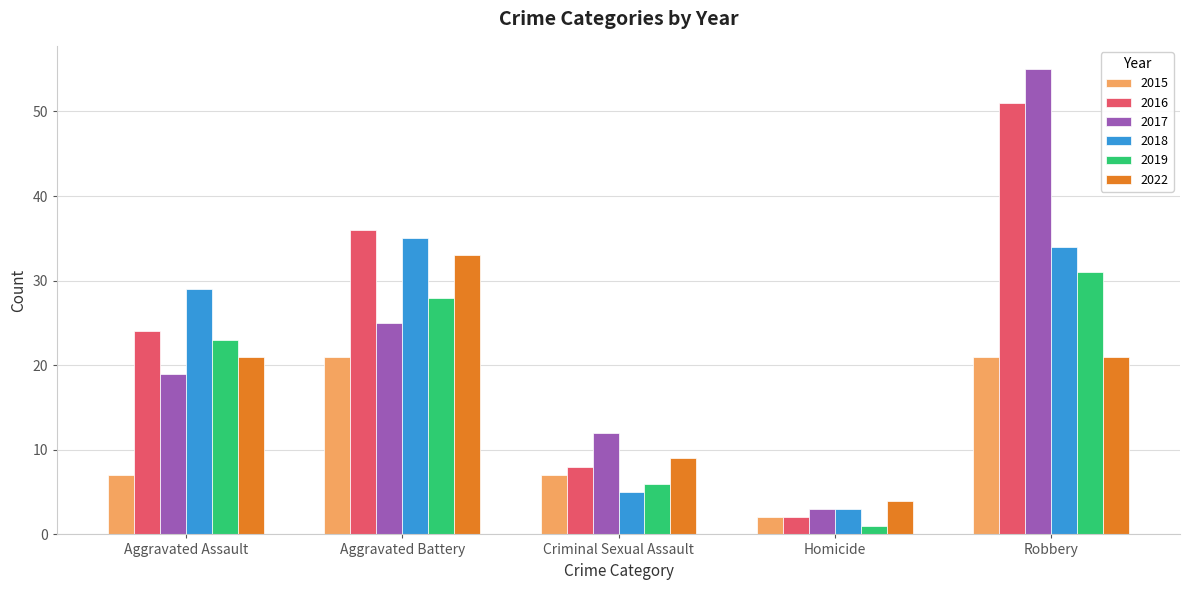

What is the highest value of the 2015 series?

21